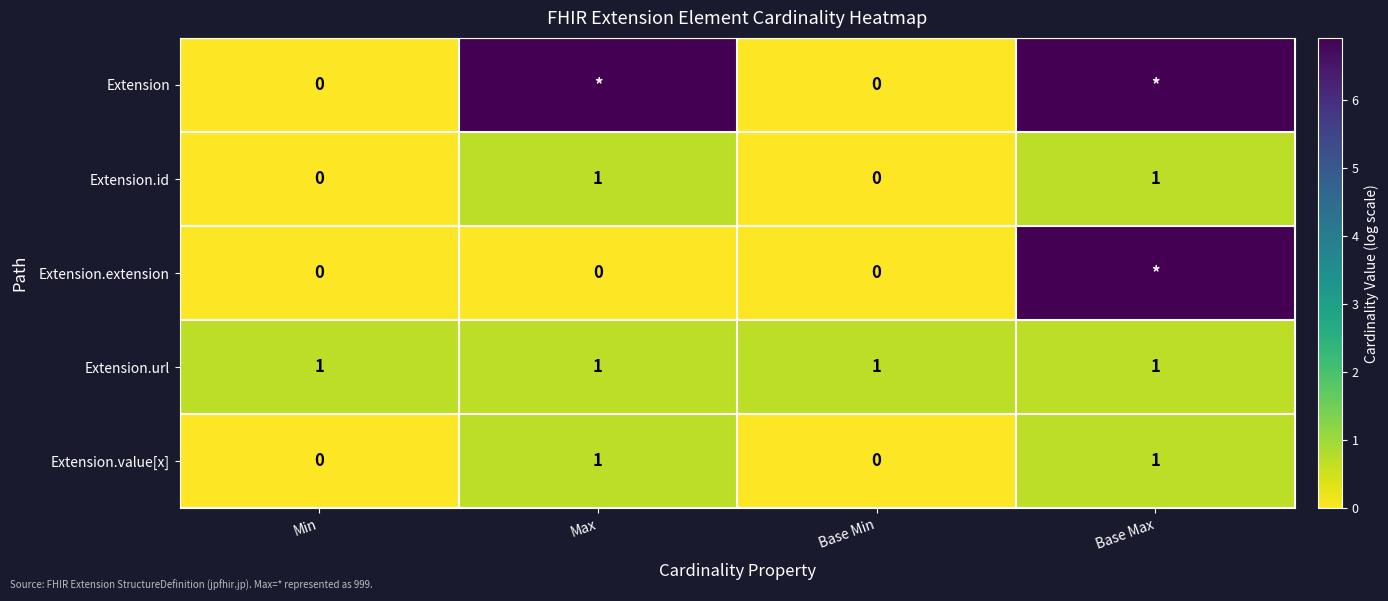

Is the value of Extension.url at Base Min greater than the value of Extension at Base Min?

Yes